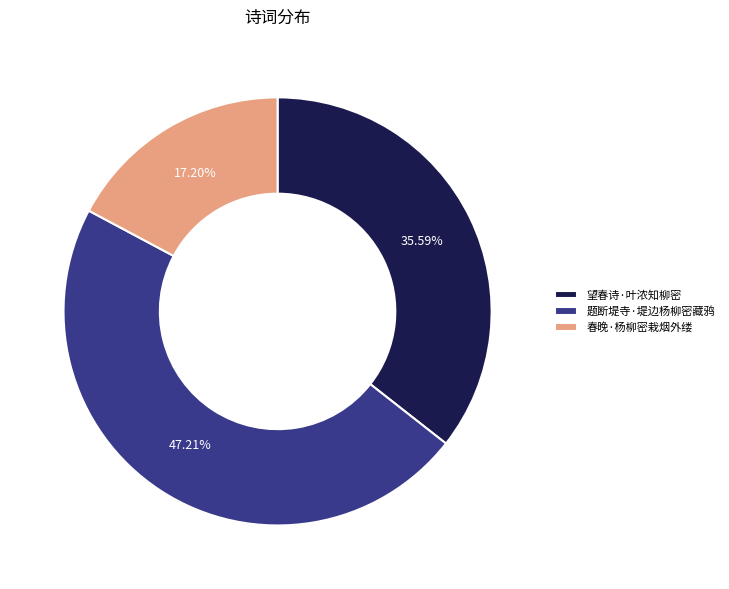

Rank the categories by value from highest to lowest.

题断堤寺·堤边杨柳密藏鸦, 望春诗·叶浓知柳密, 春晚·杨柳密栽烟外缕